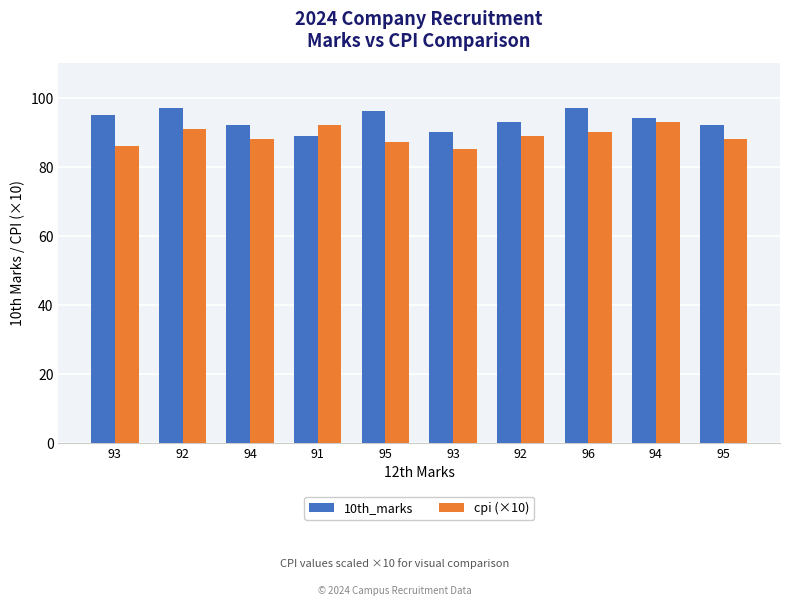

Read the cpi (×10) value at 96.

90